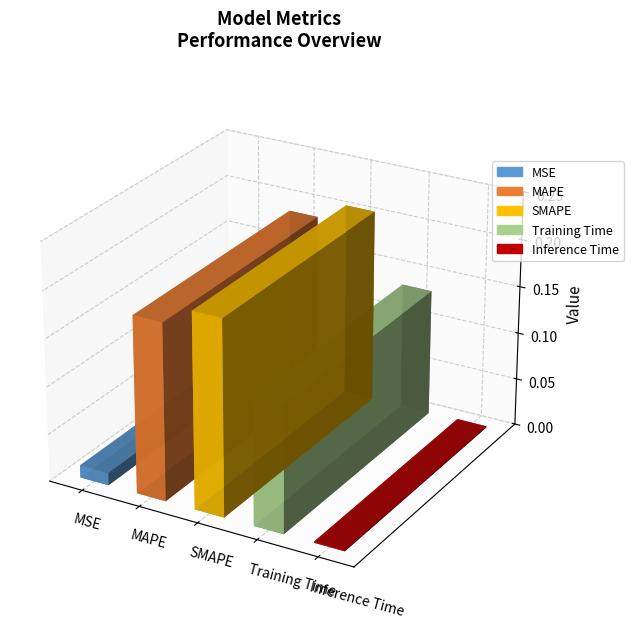

The chart shows a value of 0.3 at SMAPE. True or false?

False